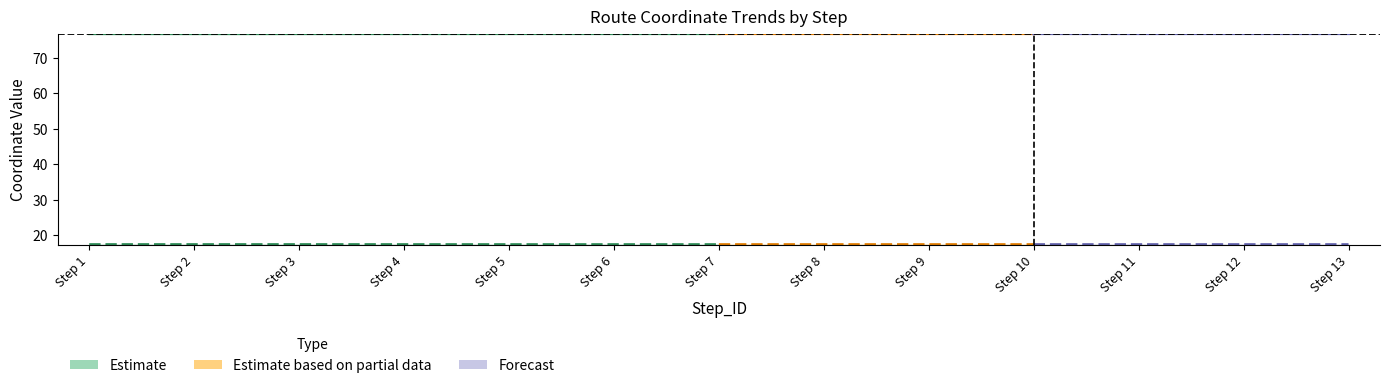

True or false: Longitude_mean has more than 0 interior local peaks.

False